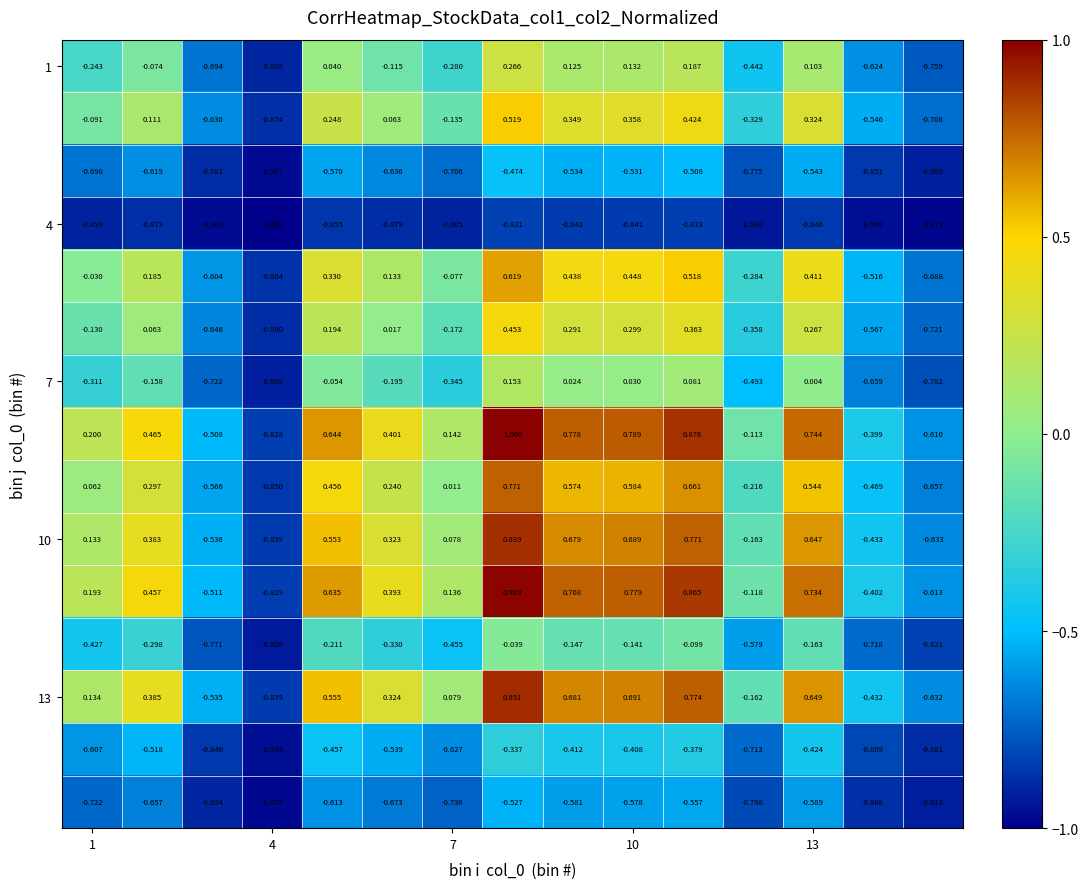

Count the number of categories in the chart.

15